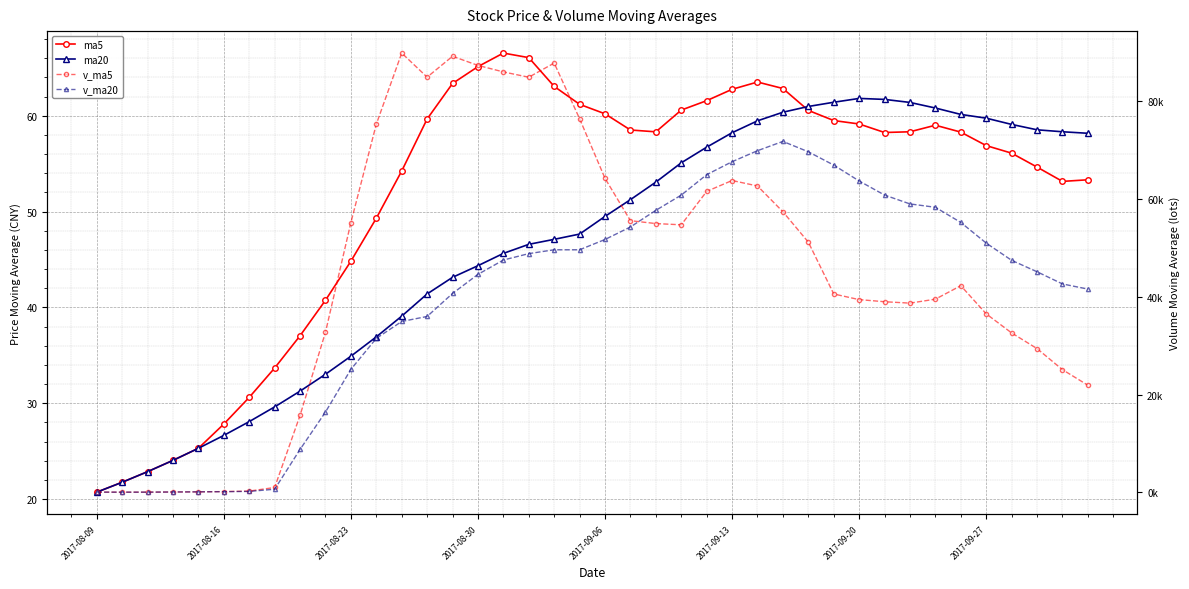

The v_ma5 series shows 25056.0 at 33. True or false?

False